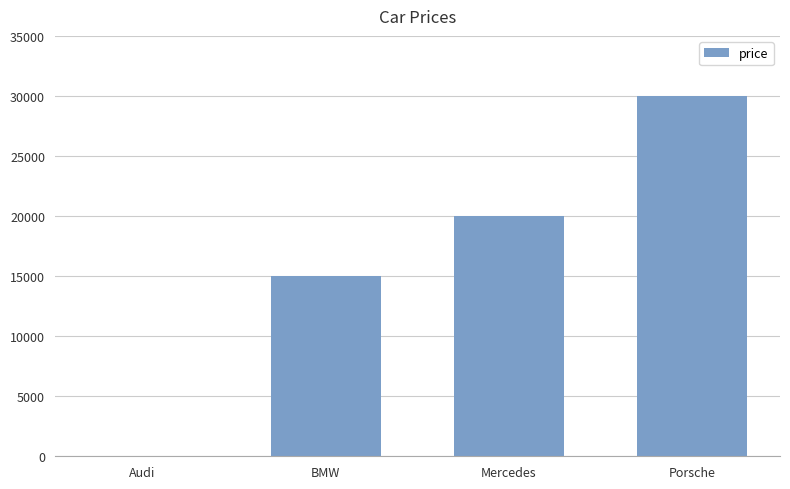

What is the ratio of the value at BMW to the value at Porsche?

0.5